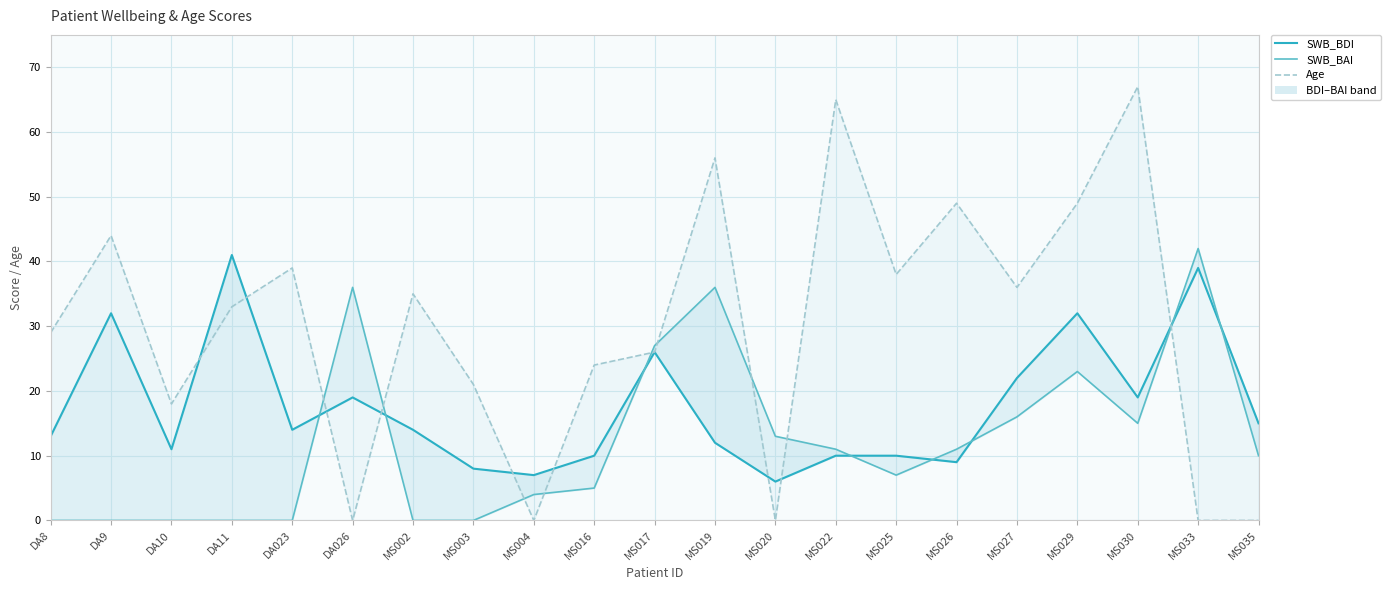

Which label corresponds to the largest value in the chart?

MS030